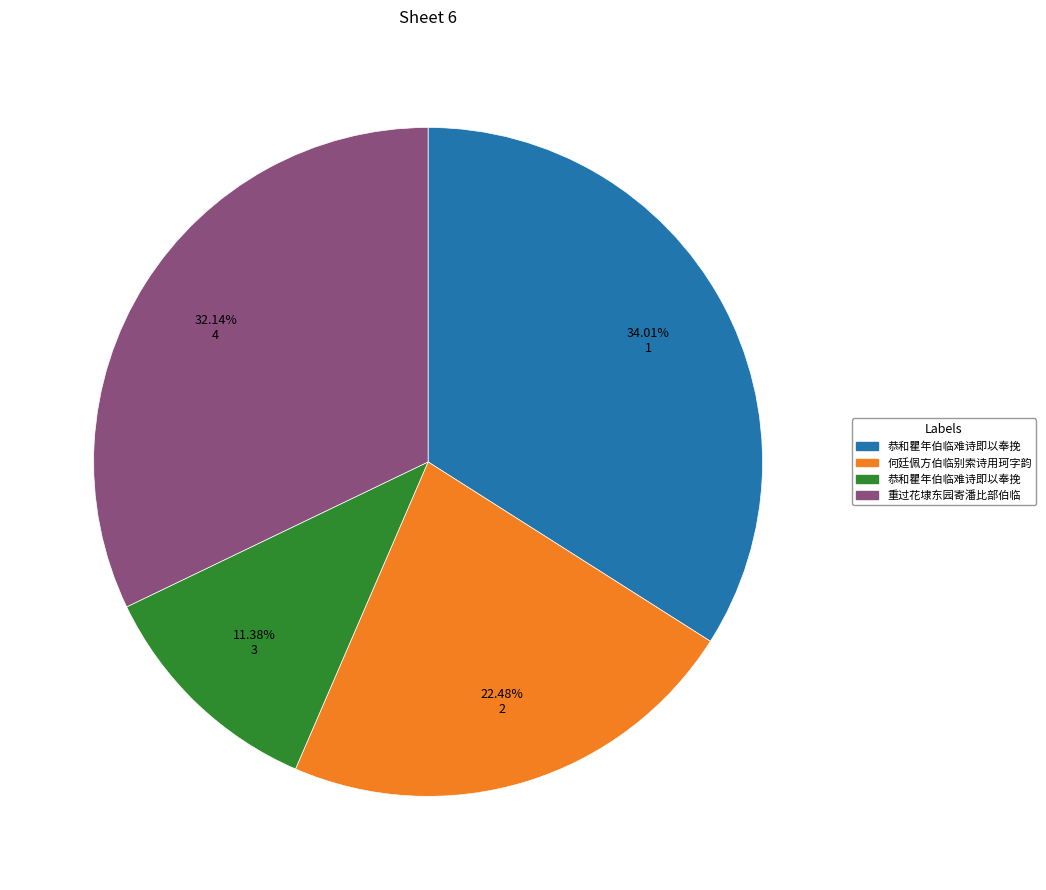

Is there any slice that represents more than half of the pie?

No